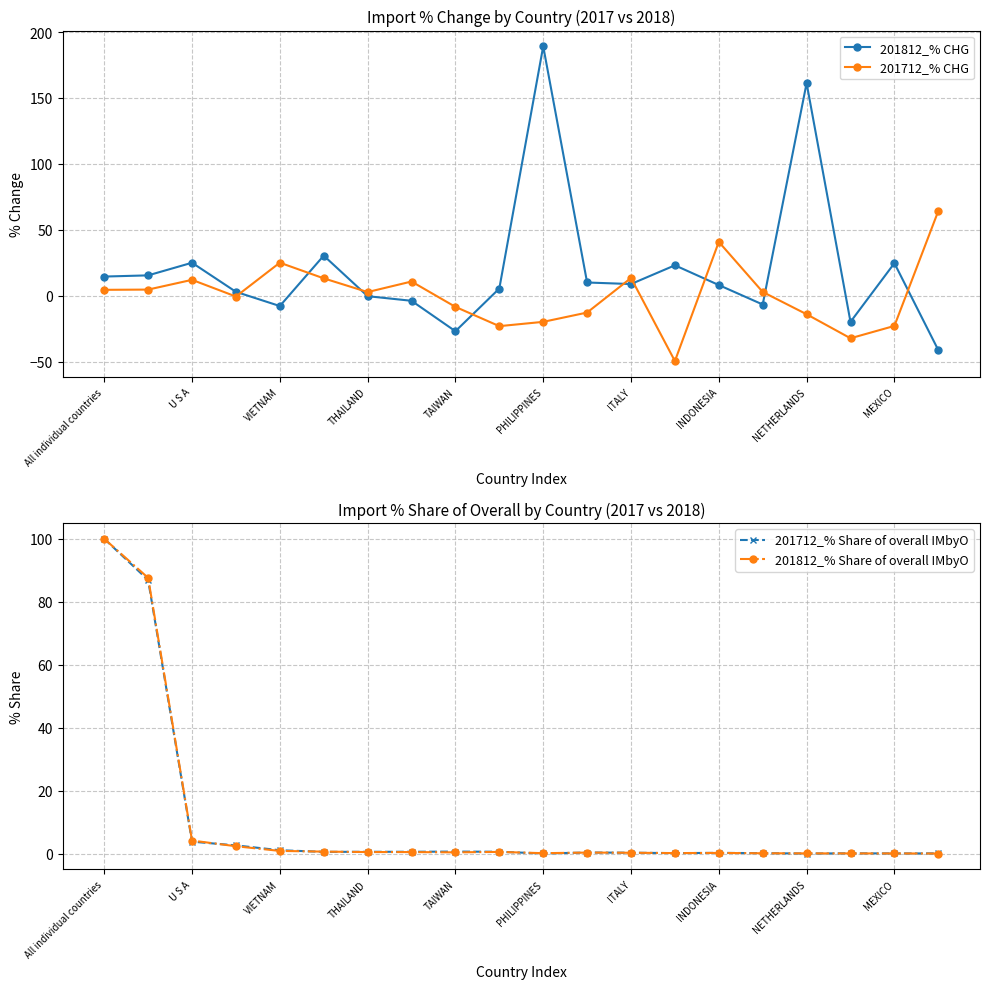

True or false: 201812_% Share of overall IMbyO has more than 1 points higher than both neighbors.

True